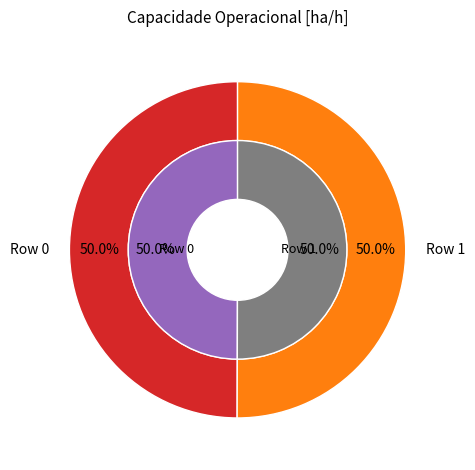

The Row 0 slice represents 50% of the pie. True or false?

True